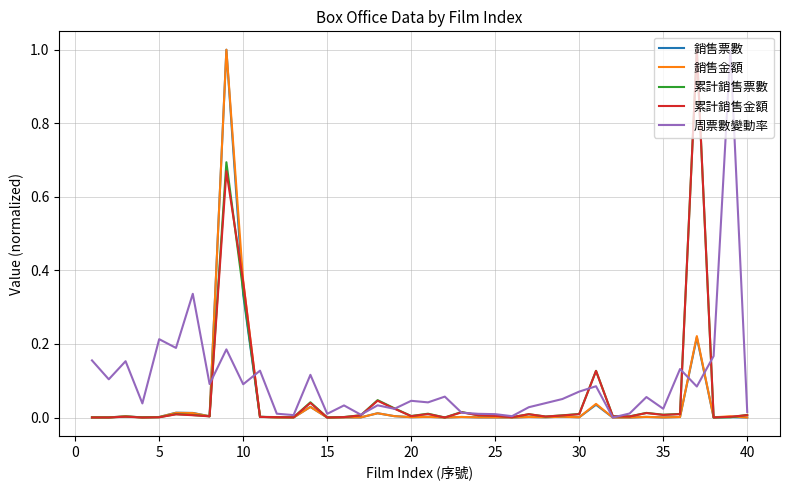

What is the highest value of the 累計銷售票數 series?

1.0